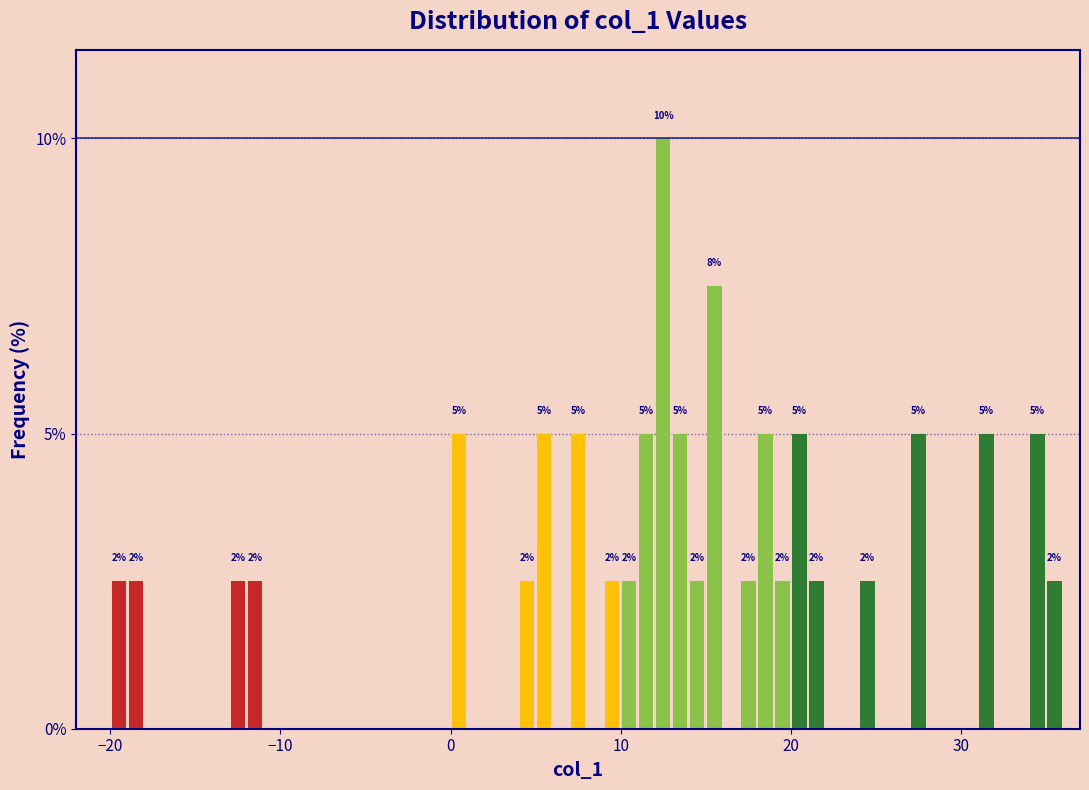

Around what value on the x-axis is the tallest bar? Give the approximate position of its centre, as read against the axis.

13